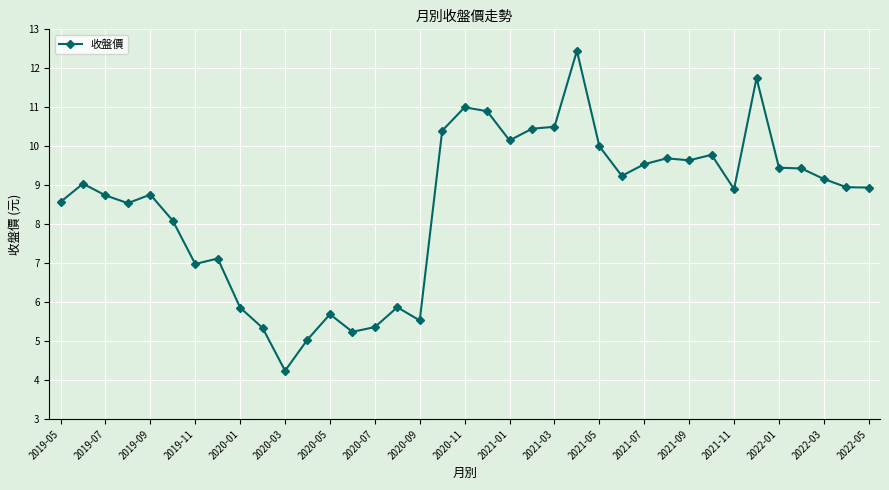

What is the difference between the maximum and minimum values?

8.2